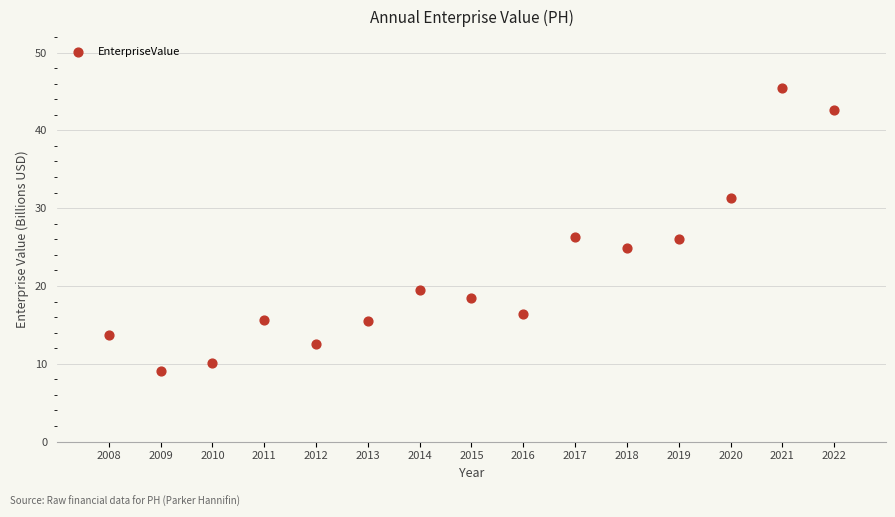

What is the range of Y values (max minus min)?

36.4